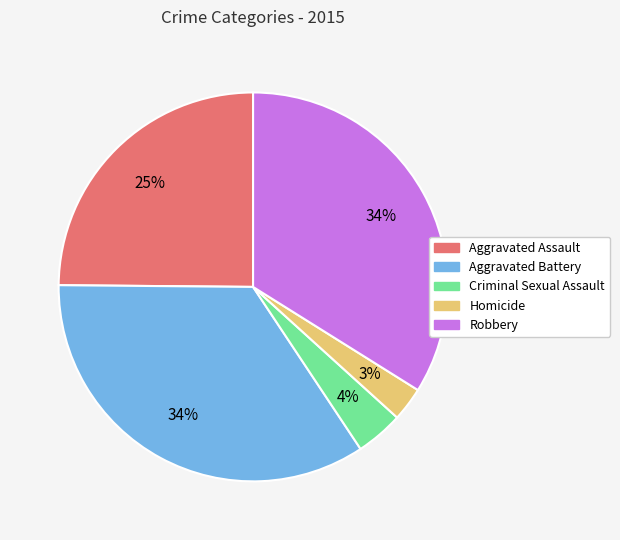

What percentage is the Robbery slice, to the nearest percent?

34%